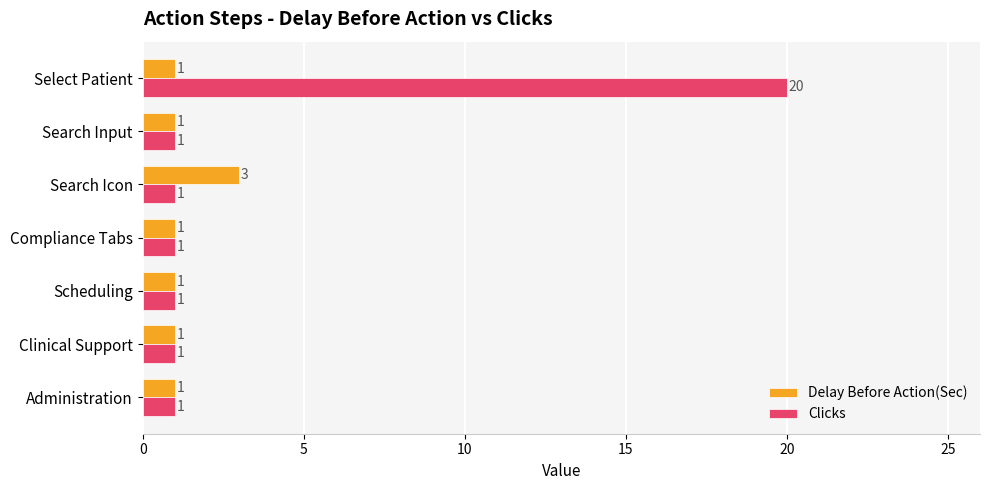

What are all the series names shown in the legend?

Delay Before Action(Sec), Clicks